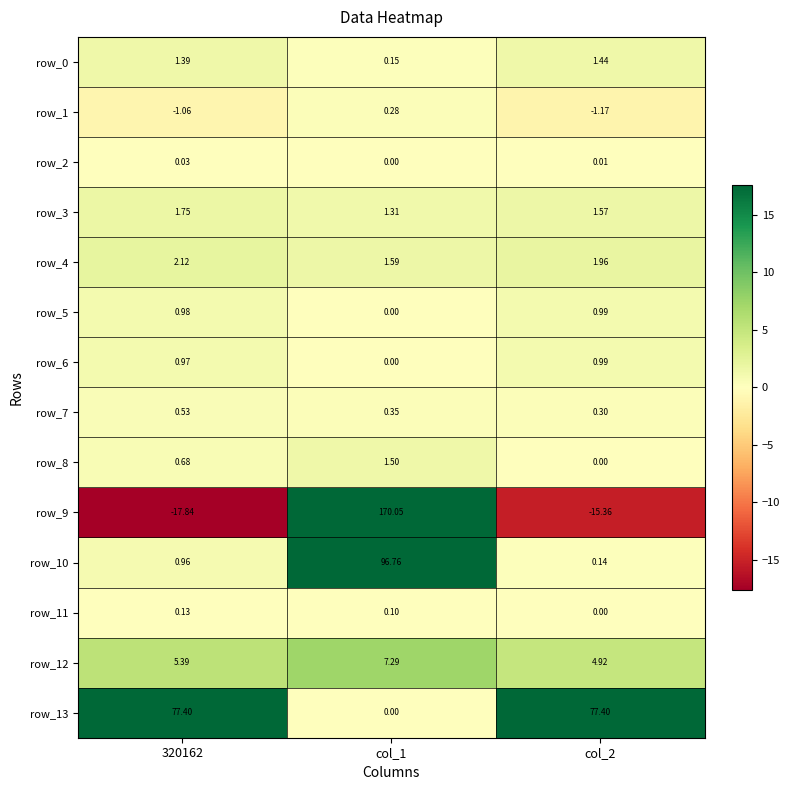

Is the value of row_2 at col_1 greater than the value of row_1 at col_2?

Yes